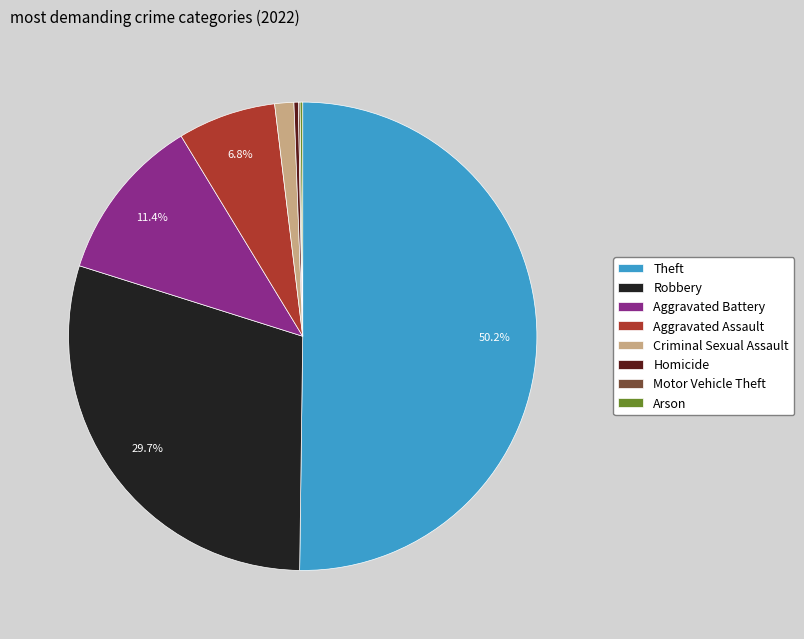

What is the majority slice?

Theft